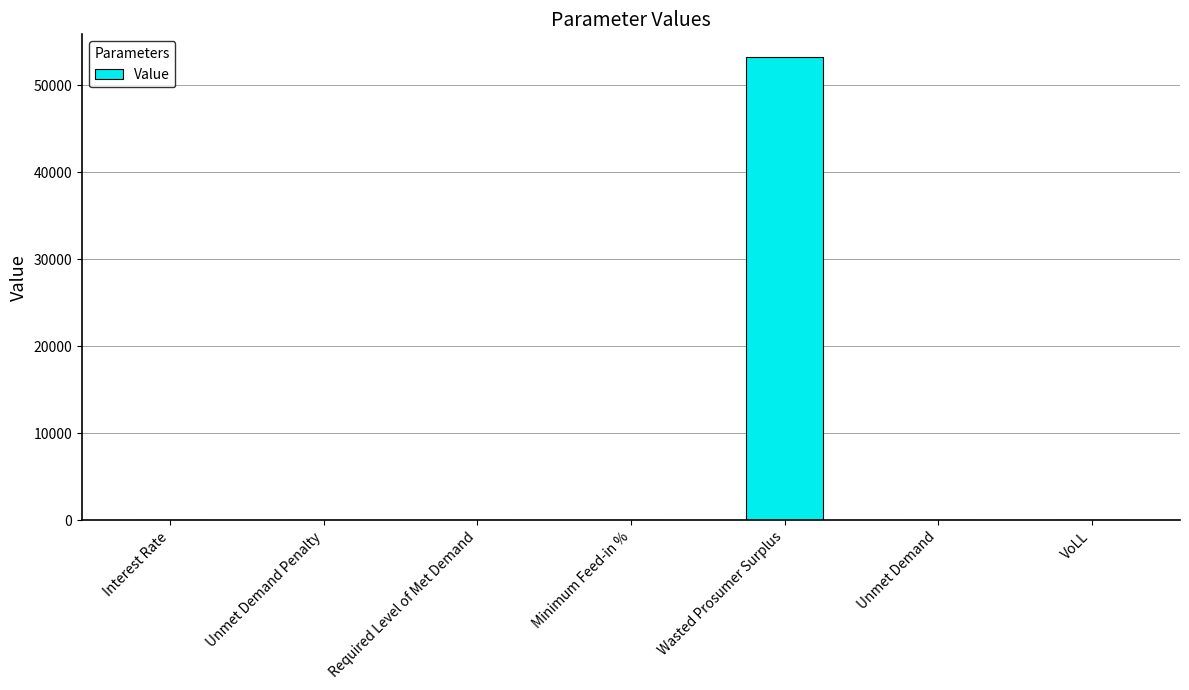

Which label corresponds to the largest value in the chart?

Wasted Prosumer Surplus